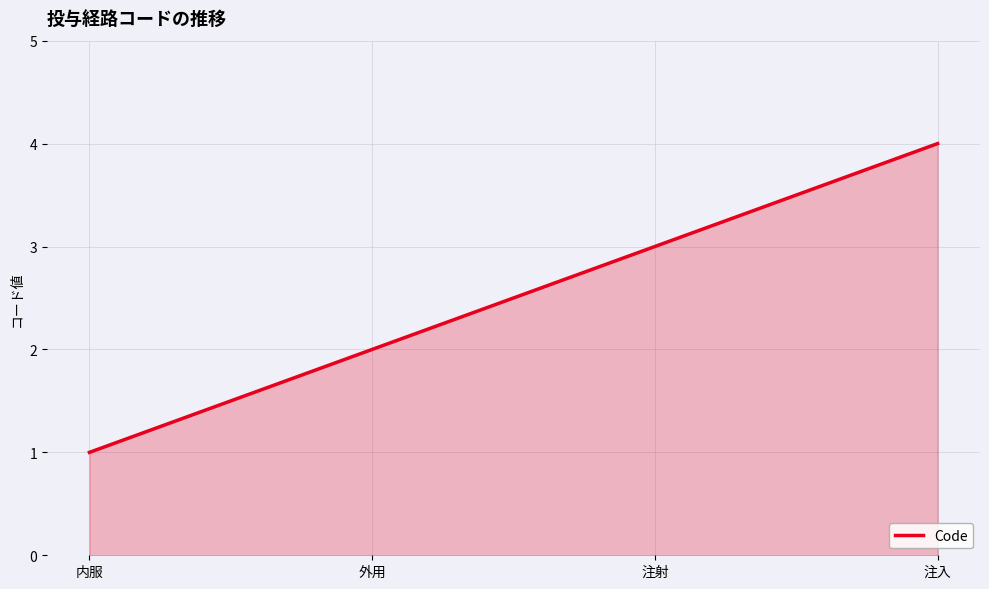

At which category does the chart reach its minimum across all series?

内服